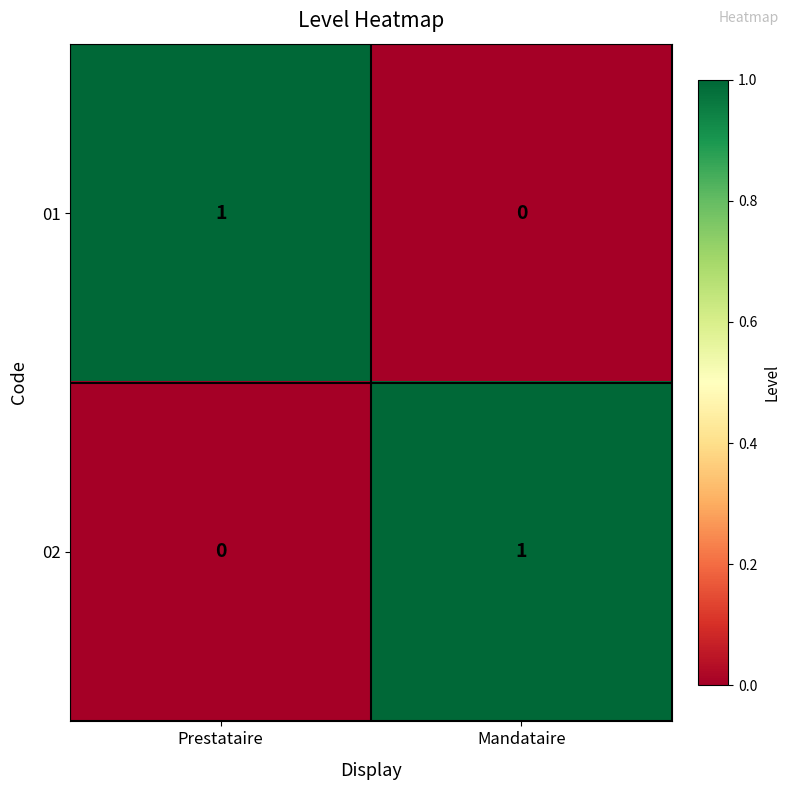

At which label does 02 reach its peak?

Mandataire